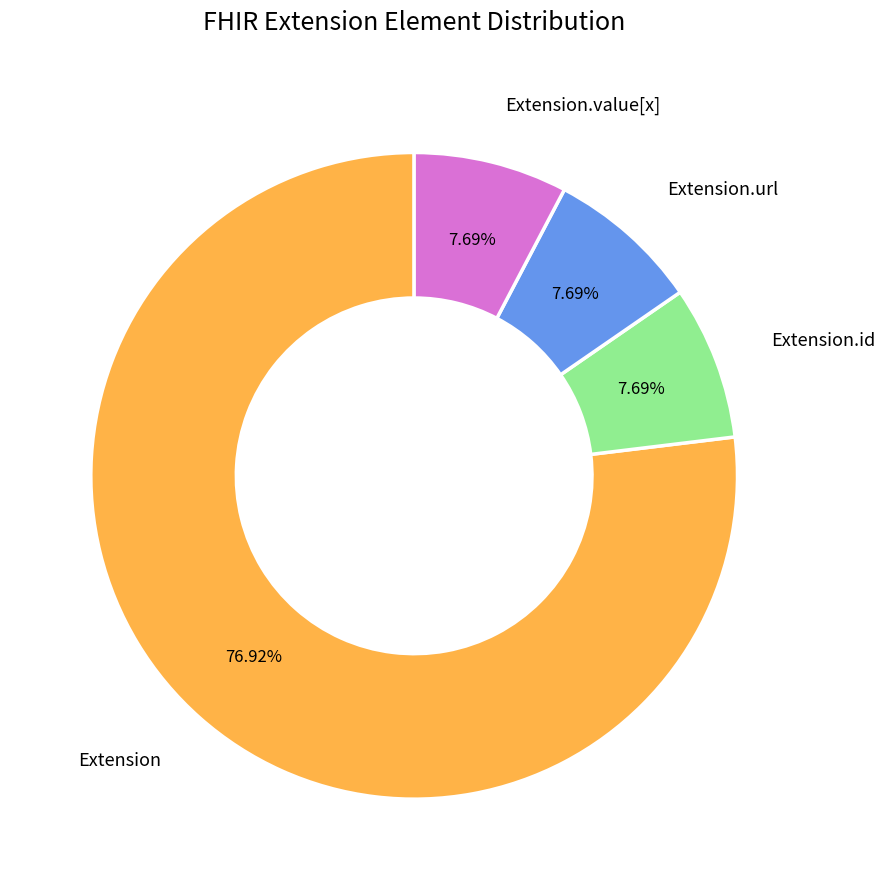

Does any single category account for the majority?

Yes